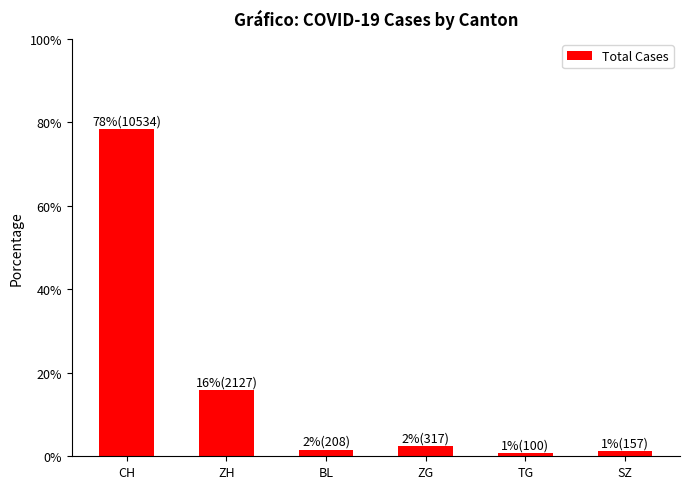

How many series are shown in this chart?

1